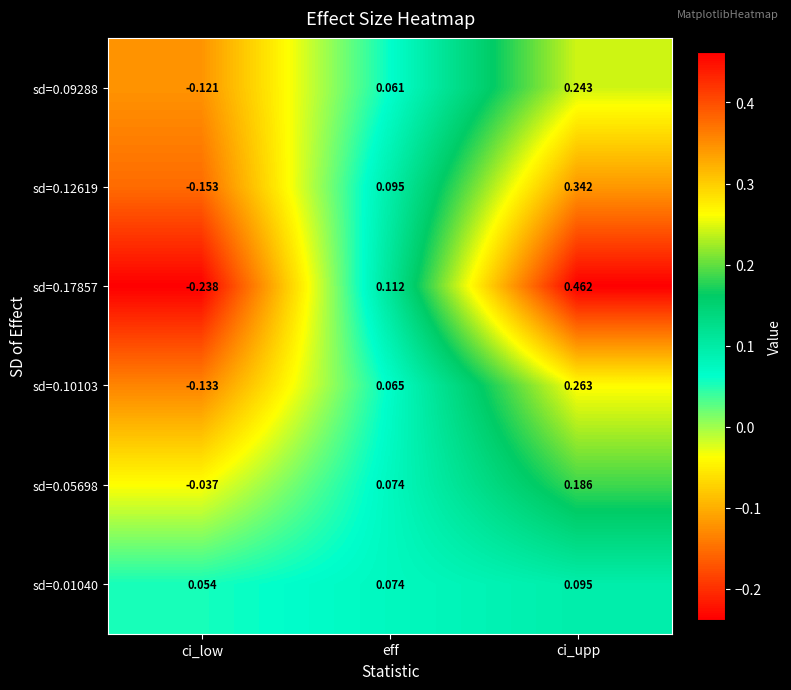

List the labels in order of sd=0.17857 value, largest first.

ci_upp, eff, ci_low